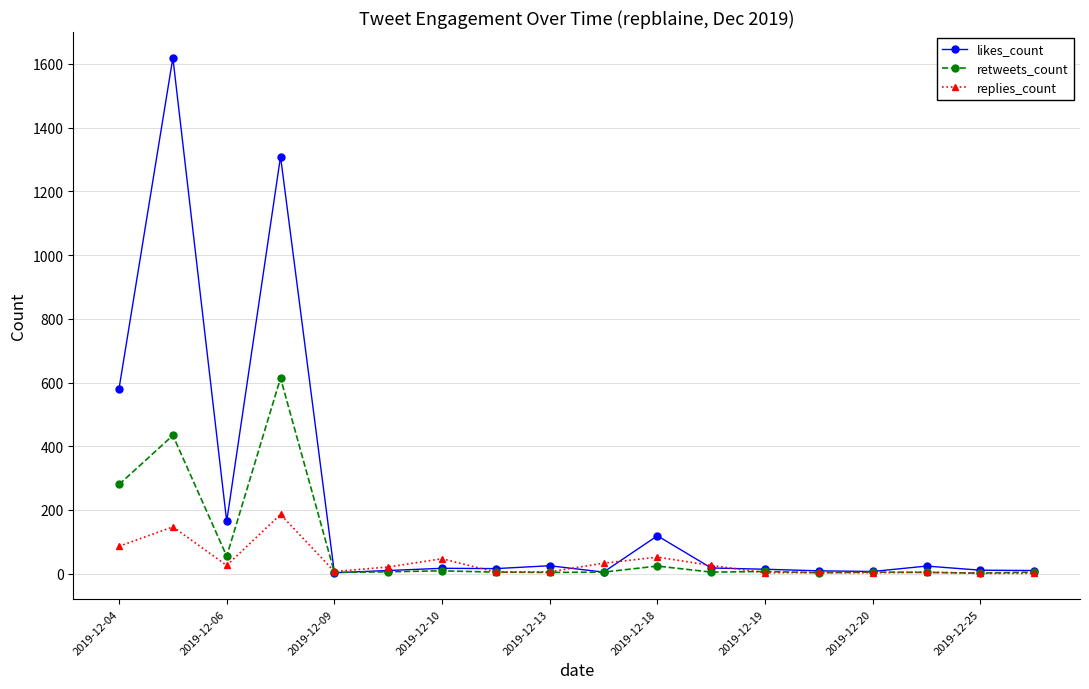

What is the highest value of the replies_count series?

186